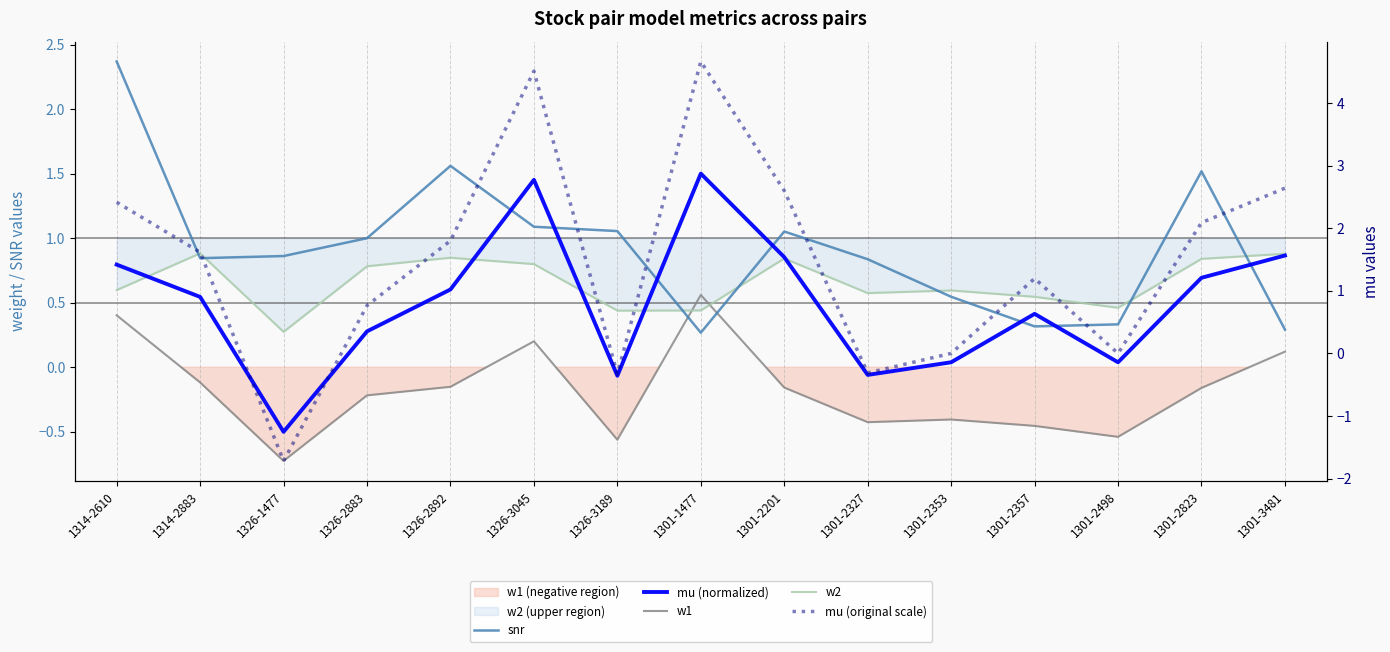

Reading left to right, list all the values displayed in this chart.

snr: 2.4	0.8	0.9	1.0	1.6	1.1	1.1	0.3	1.1	0.8	0.5	0.3	0.3	1.5	0.3
mu (normalized): 0.8	0.5	-0.5	0.3	0.6	1.5	-0.1	1.5	0.9	-0.1	0.0	0.4	0.0	0.7	0.9
w1: 0.4	-0.1	-0.7	-0.2	-0.2	0.2	-0.6	0.6	-0.2	-0.4	-0.4	-0.5	-0.5	-0.2	0.1
w2: 0.6	0.9	0.3	0.8	0.8	0.8	0.4	0.4	0.8	0.6	0.6	0.5	0.5	0.8	0.9
mu (original scale): 2.4	1.6	-1.7	0.8	1.8	4.5	-0.3	4.7	2.6	-0.3	0.0	1.2	0.0	2.1	2.6